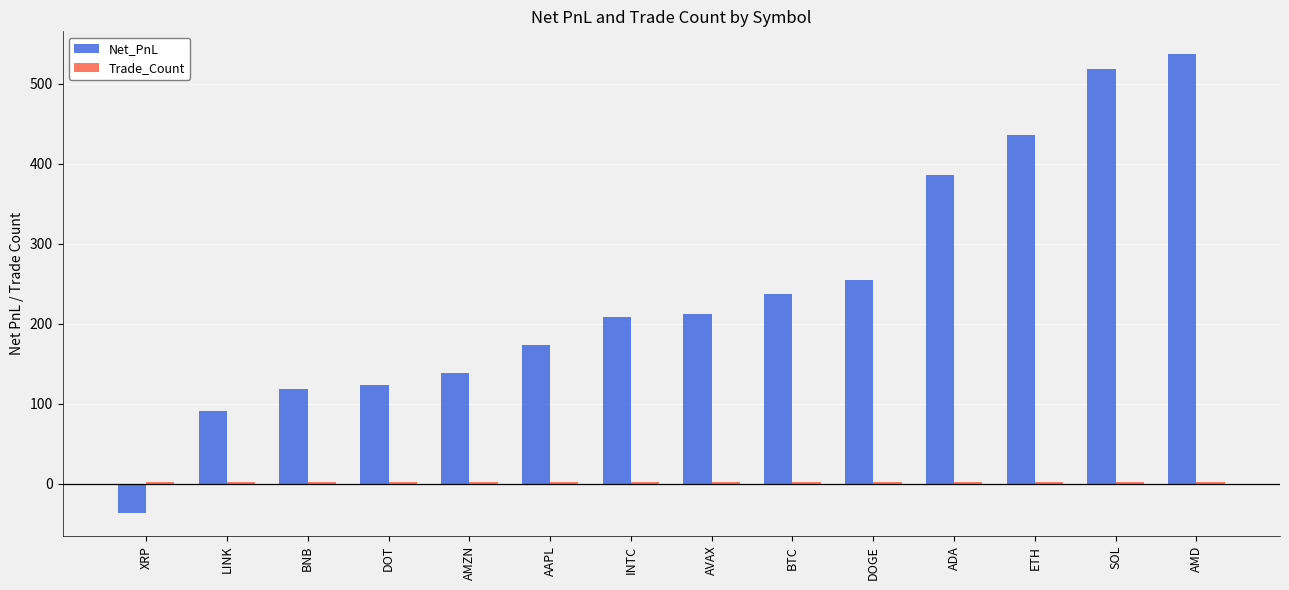

Which series has the largest range (max minus min)?

Net_PnL